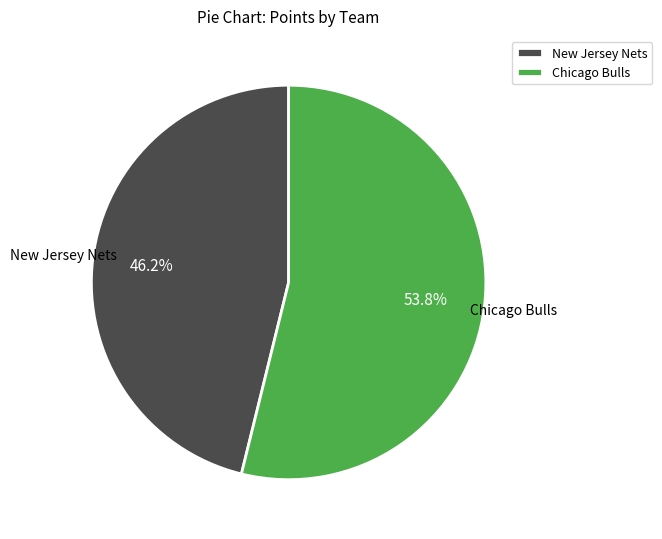

How many segments does this pie chart have?

2